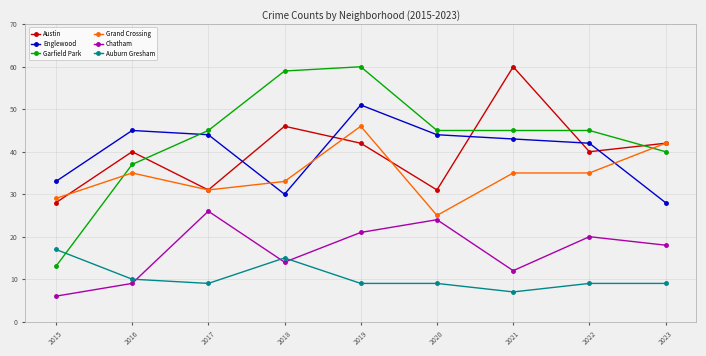

What is the approximate value of Auburn Gresham at 2018, to the nearest 5?

15